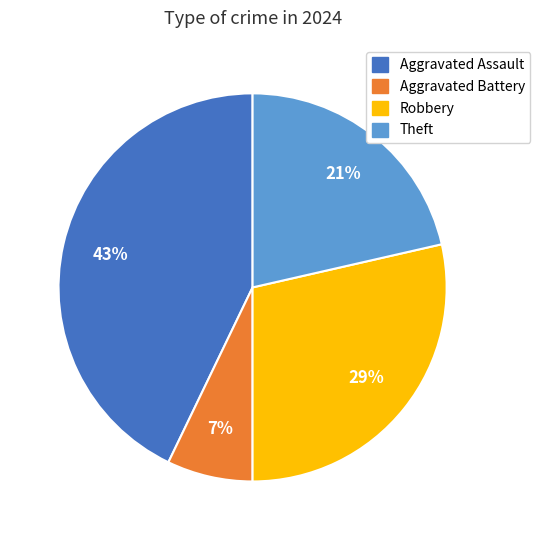

Is there a majority slice in this chart?

No